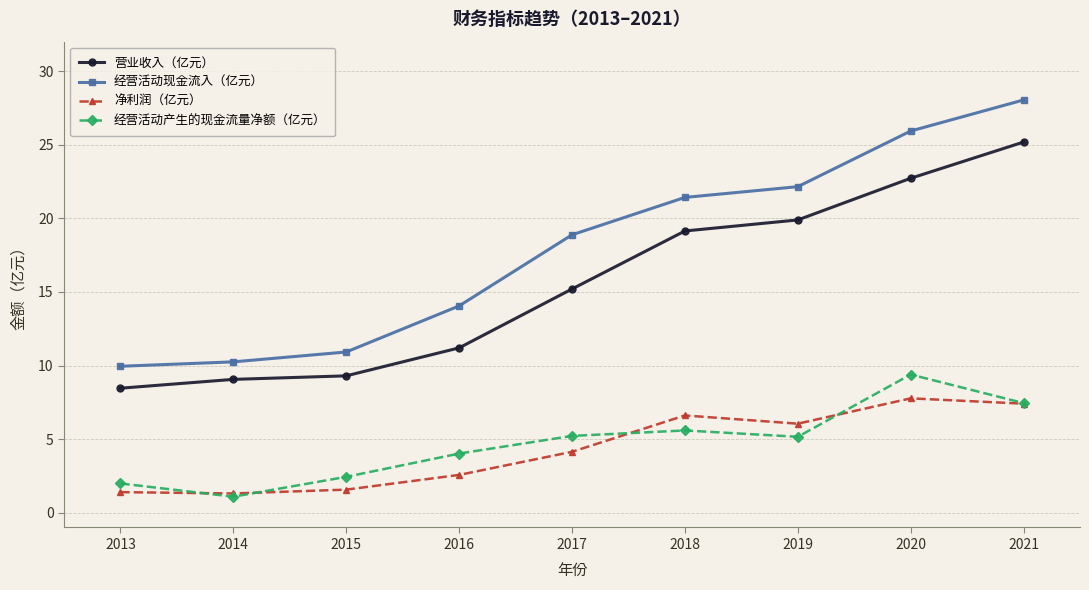

What are all the series names shown in the legend?

营业收入（亿元）, 经营活动现金流入（亿元）, 净利润（亿元）, 经营活动产生的现金流量净额（亿元）